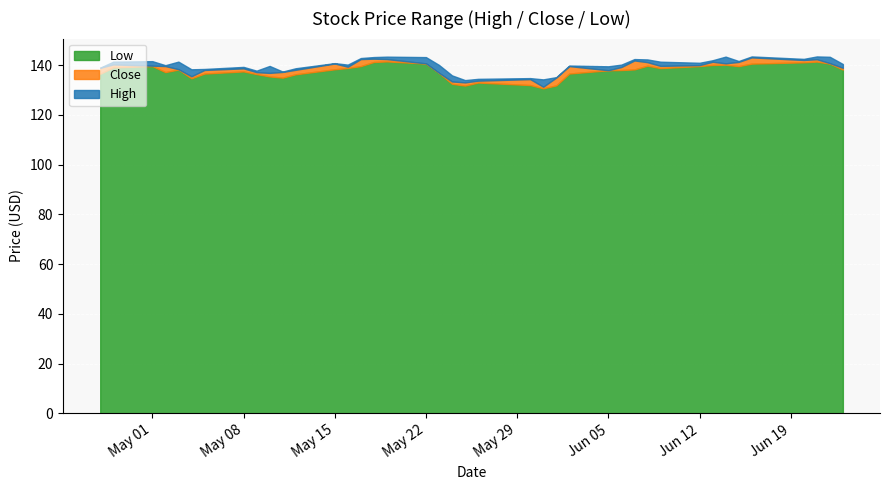

The value of Low at 38 is 140.6. True or false?

True